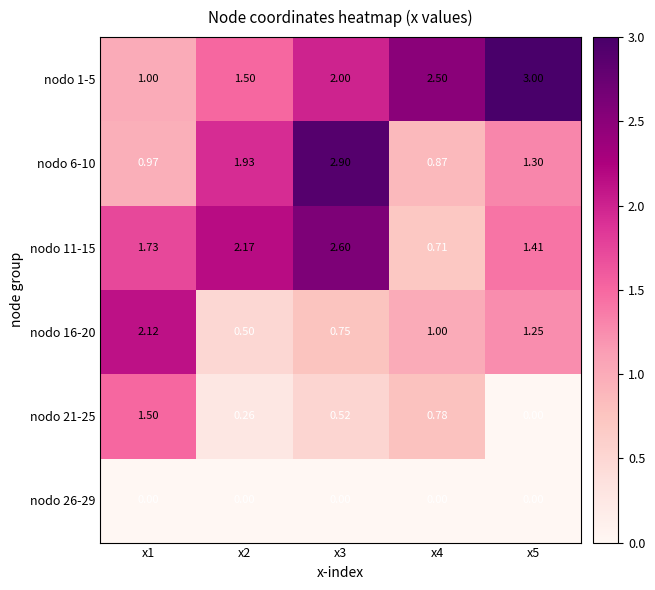

Is the value of nodo 21-25 at x4 greater than the value of nodo 11-15 at x3?

No